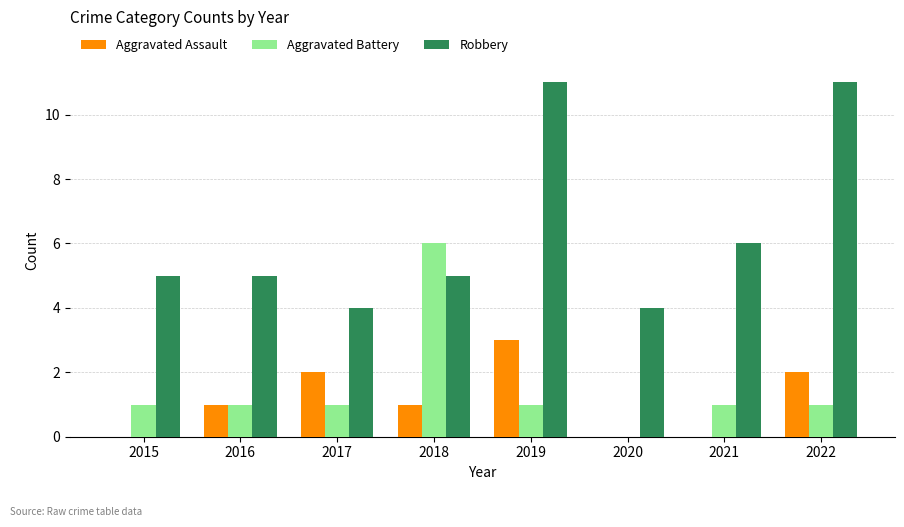

What value does the Aggravated Battery series have at 2016?

1